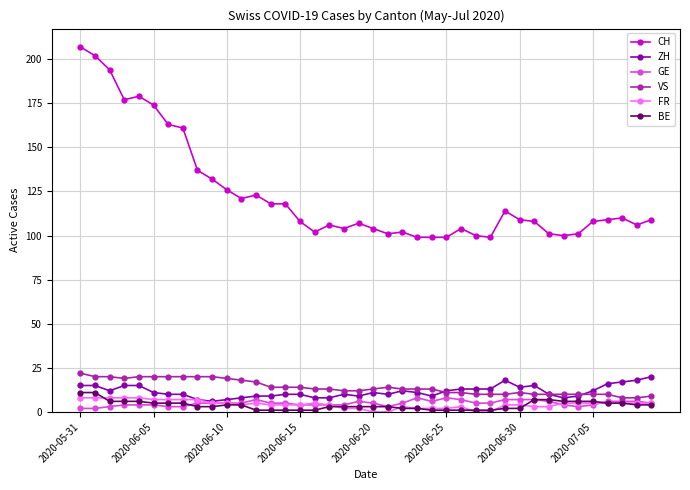

At how many categories does at least one series exceed 188?

3